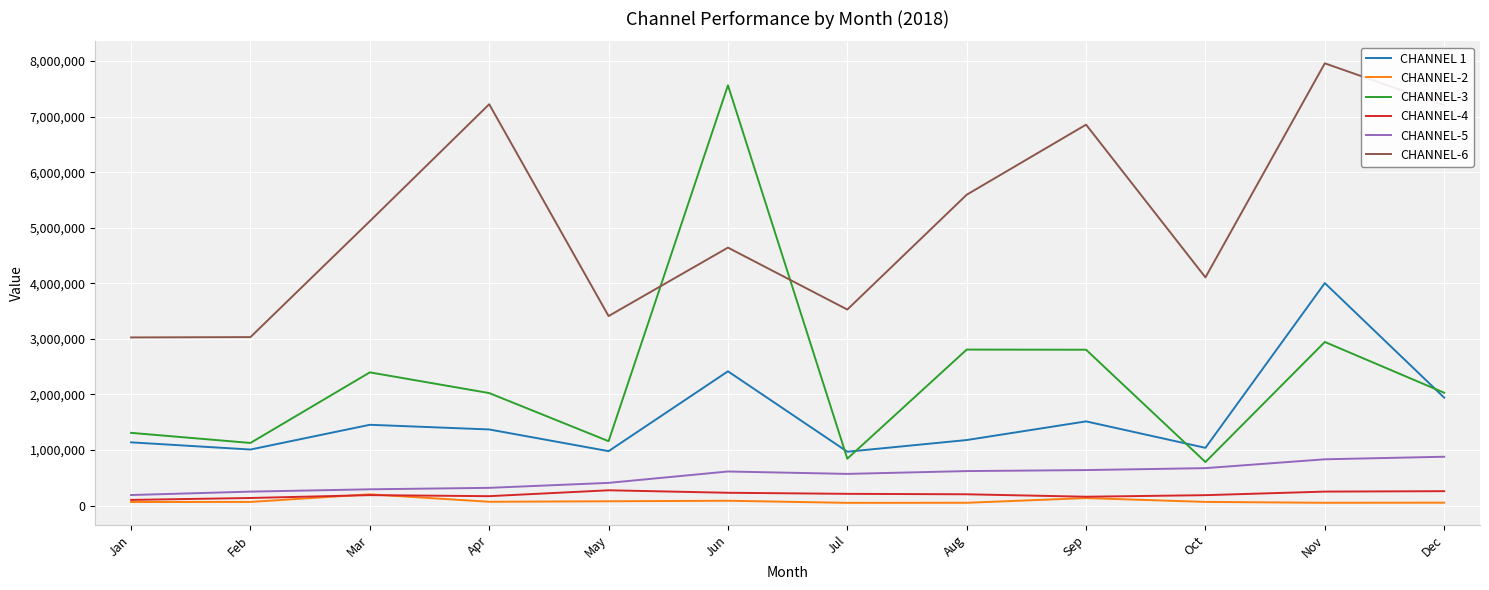

What is the difference between the CHANNEL 1 values at Sep and Nov?

2488896.0